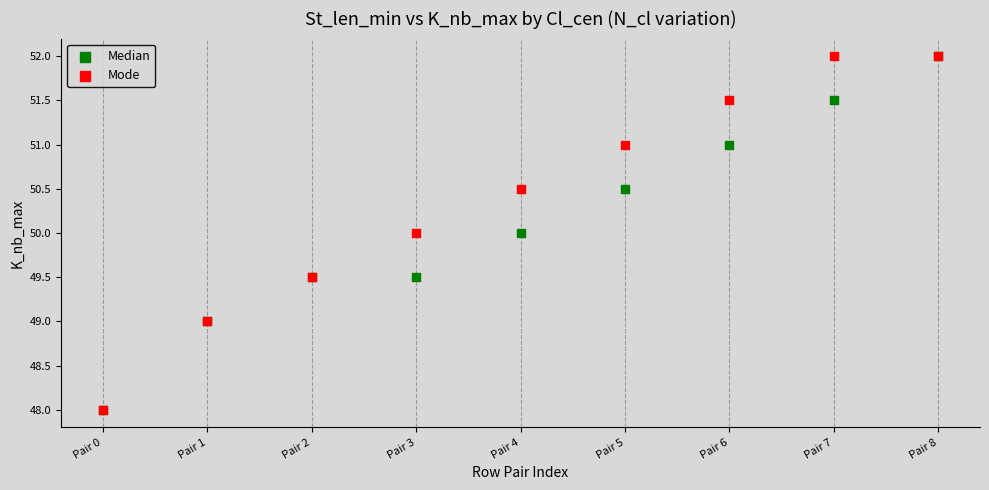

What are all the series names shown in the legend?

Median, Mode